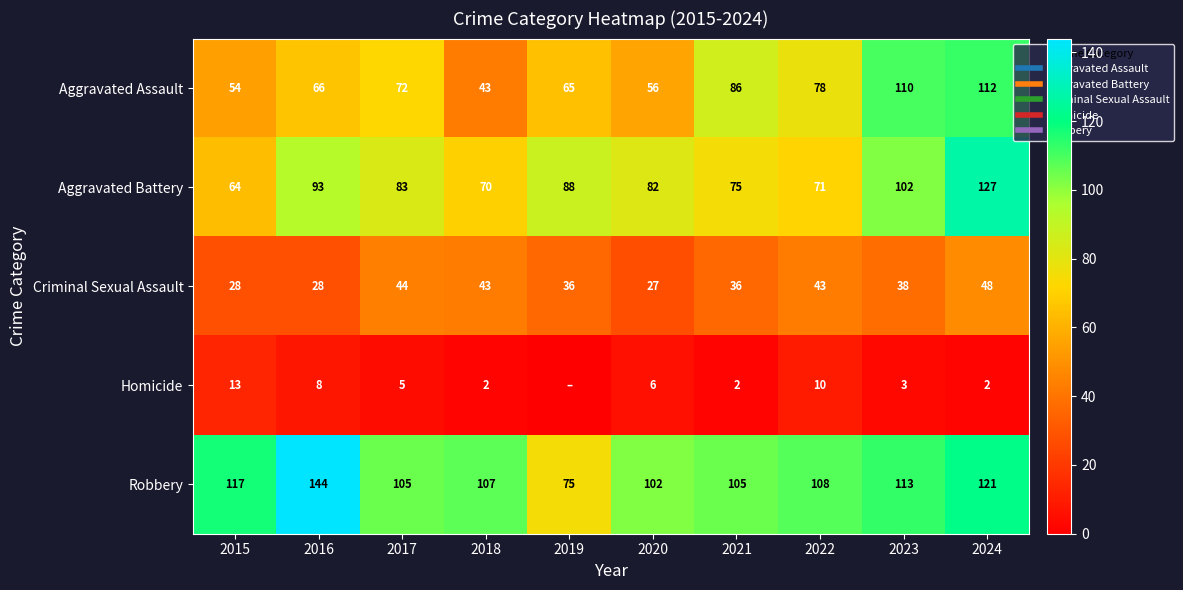

What is the maximum value shown in the chart?

144